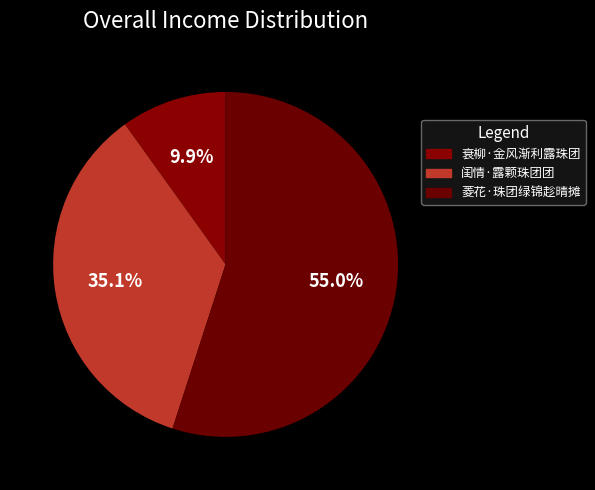

To the nearest percent, what percentage of the pie is 菱花·珠团绿锦趁晴摊?

55%